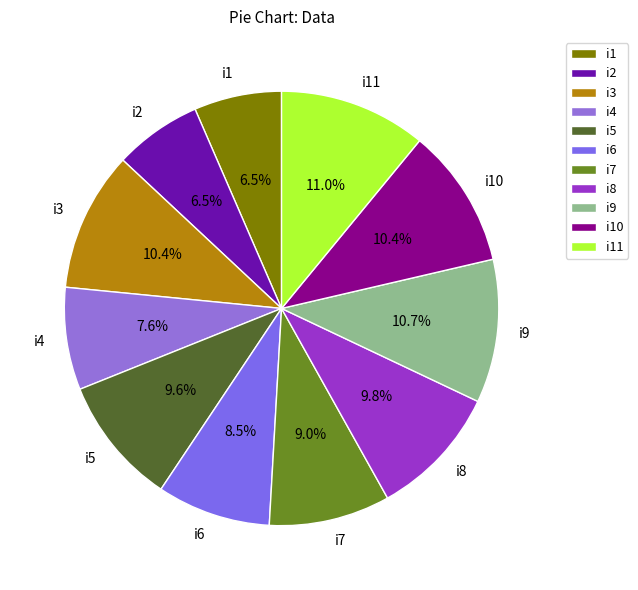

To the nearest percent, what percentage of the pie is i11?

11%